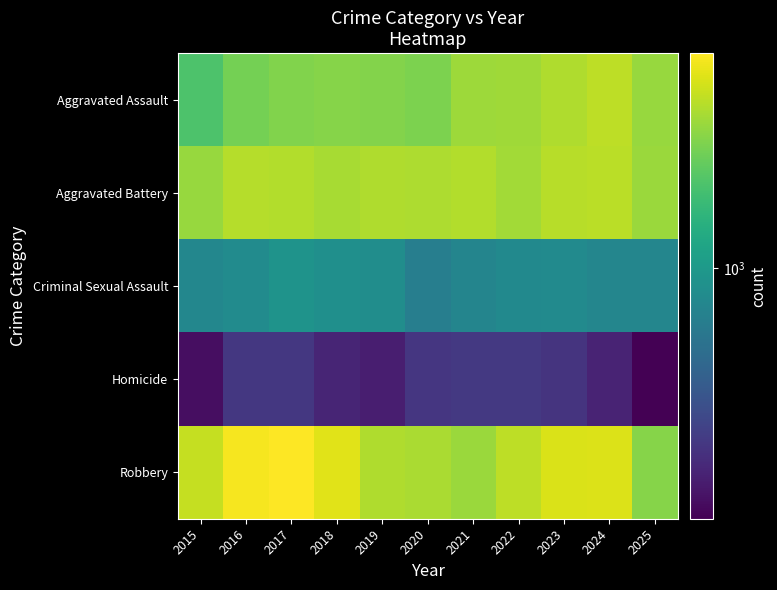

Reading left to right, extract all data points from this chart.

Aggravated Assault: 2015=1848	2016=2366	2017=2515	2018=2567	2019=2541	2020=2461	2021=2897	2022=2940	2023=3186	2024=3410	2025=2822
Aggravated Battery: 2015=2822	2016=3250	2017=3234	2018=3065	2019=3202	2020=3151	2021=3248	2022=2999	2023=3321	2024=3377	2025=2861
Criminal Sexual Assault: 2015=778	2016=833	2017=921	2018=877	2019=857	2020=689	2021=755	2022=804	2023=816	2024=767	2025=763
Homicide: 2015=185	2016=282	2017=281	2018=230	2019=215	2020=277	2021=287	2022=284	2023=269	2024=228	2025=163
Robbery: 2015=3560	2016=4572	2017=4762	2018=4090	2019=3191	2020=3116	2021=2874	2022=3425	2023=3922	2024=3961	2025=2574